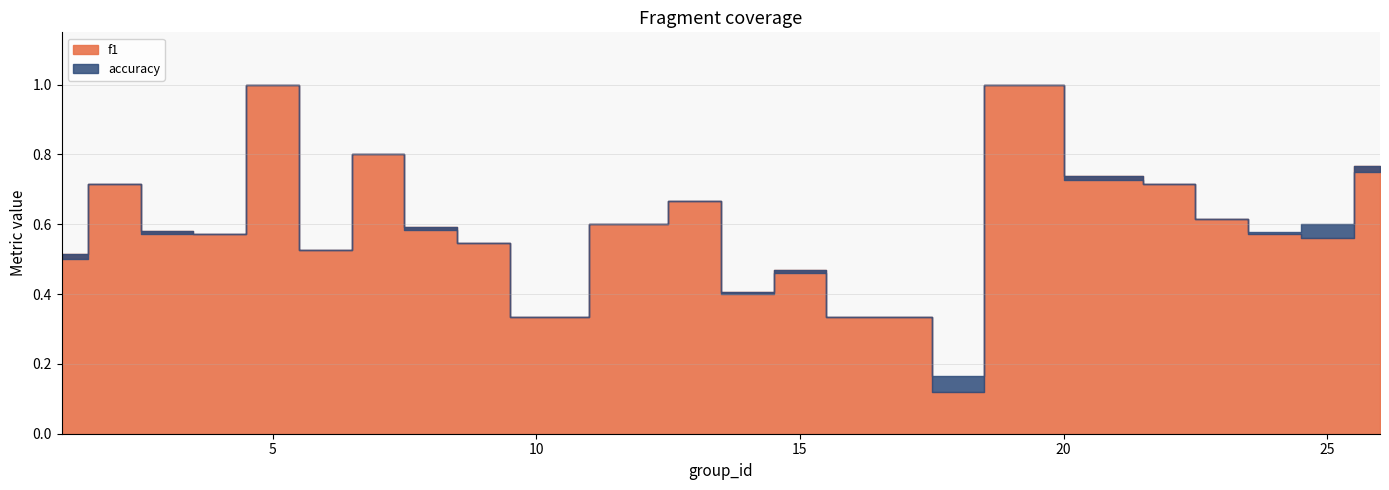

What value does the accuracy series have at 3?

0.6